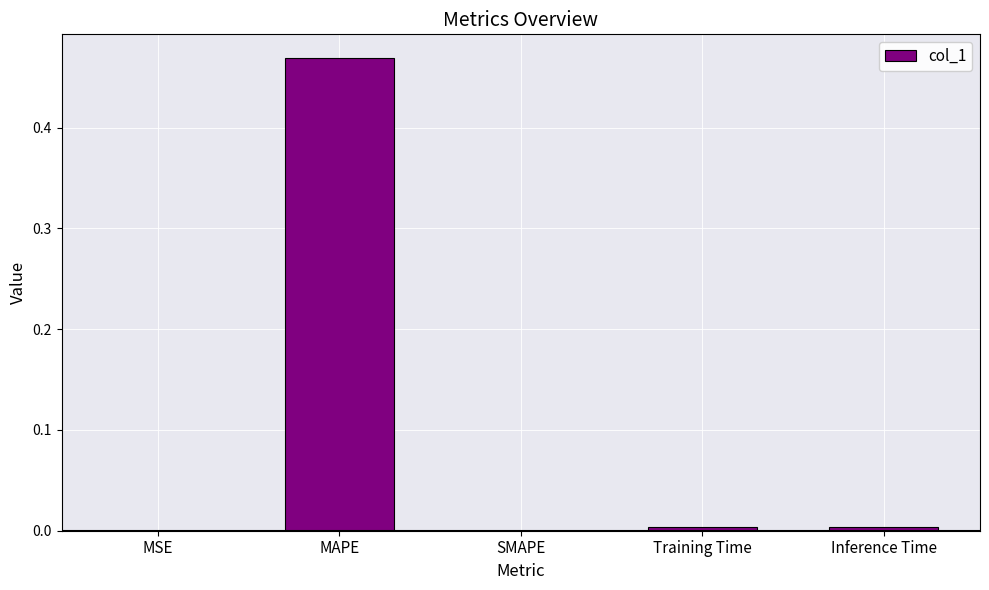

What is the change in value from MAPE to SMAPE?

-0.5